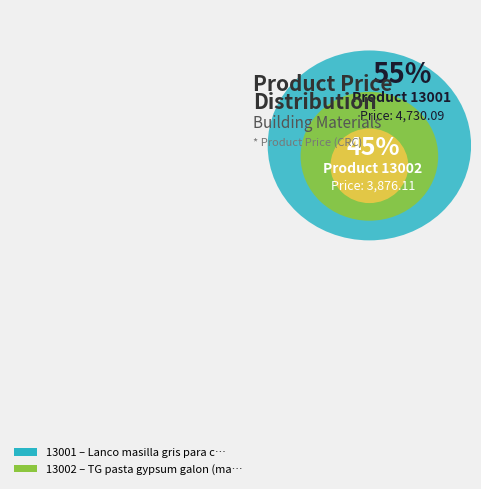

Does 13002 account for over 50% of the chart?

No